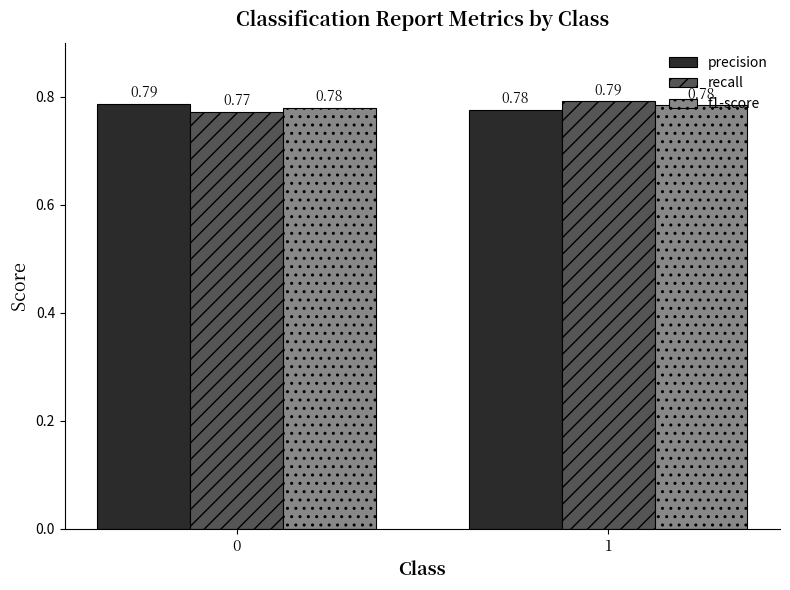

How many groups of bars are there?

2